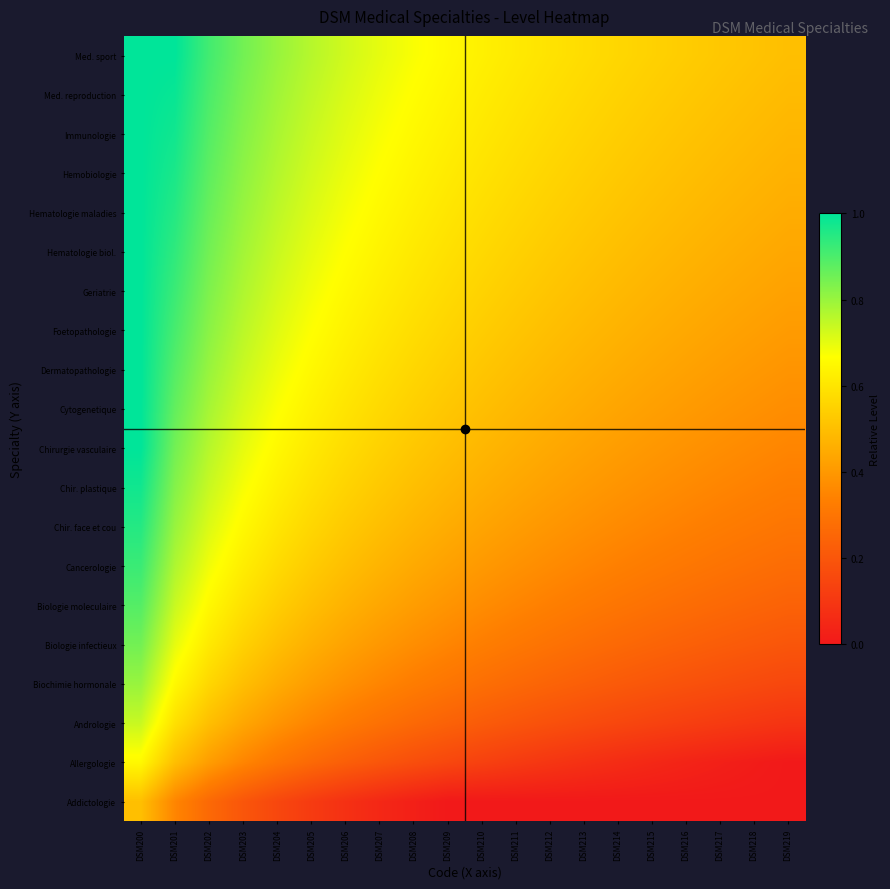

Between DSM218 and DSM219, which is larger?

DSM218